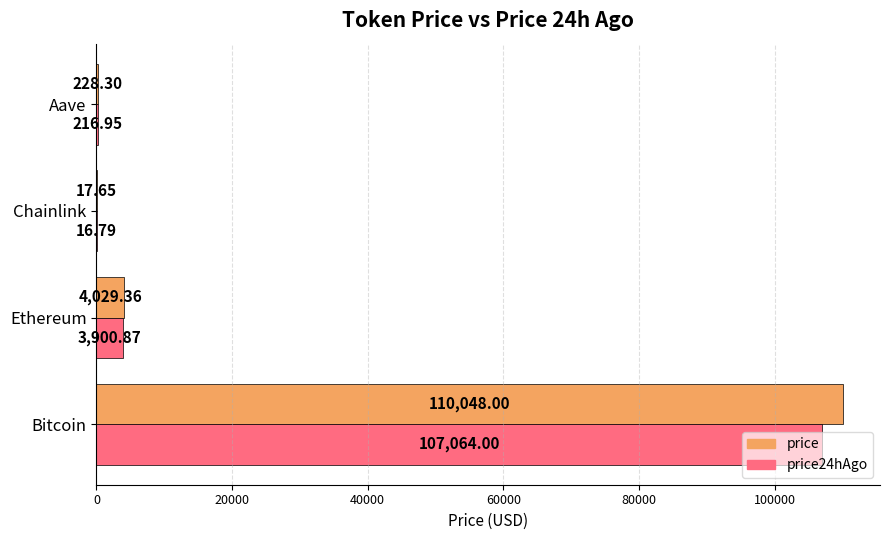

At which label is price closest to 55032?

Ethereum